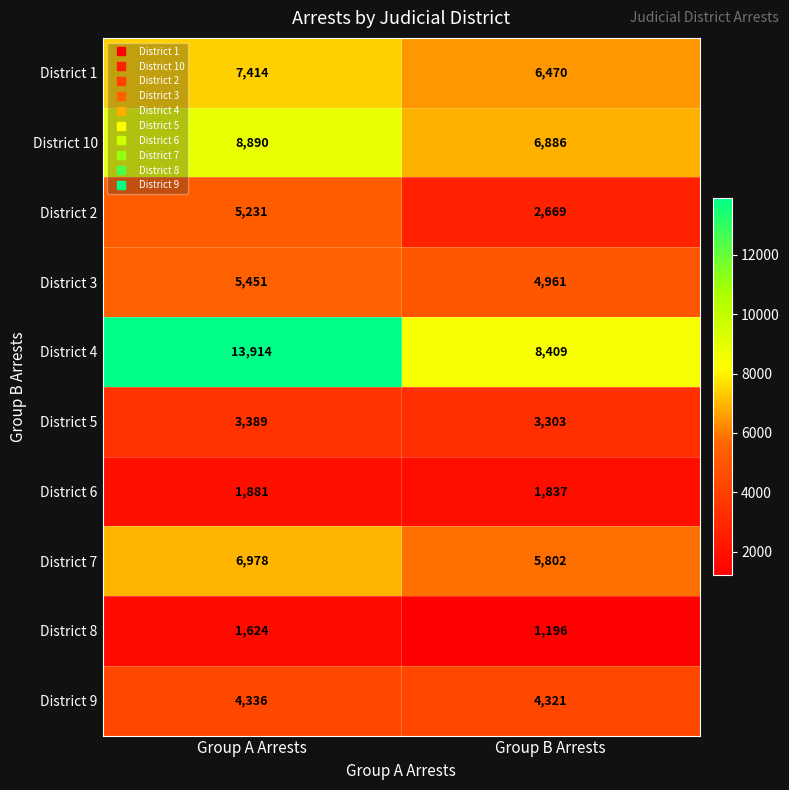

At how many categories does at least one series exceed 7051?

2